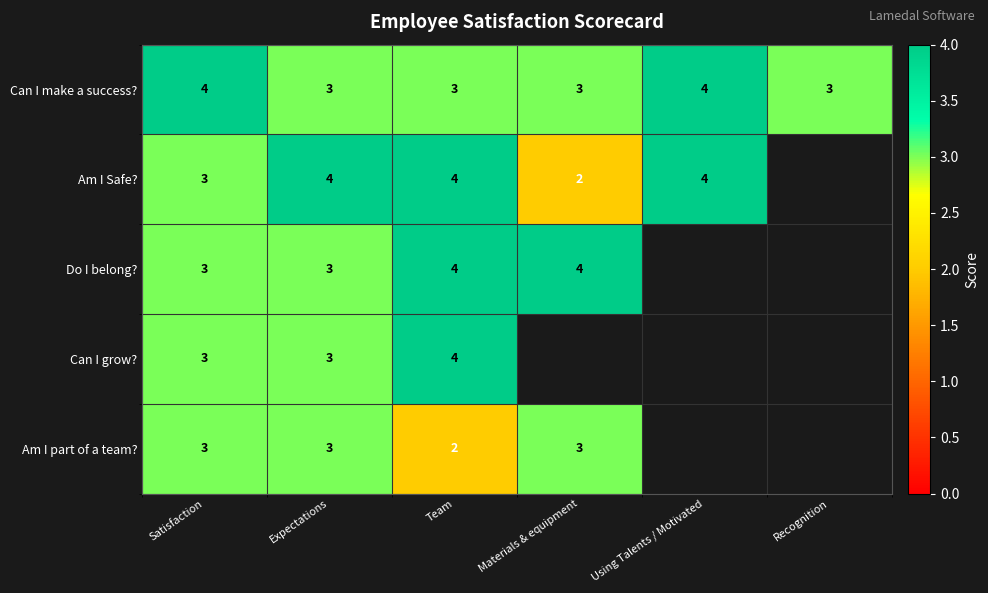

What is the maximum value for Can I make a success??

4